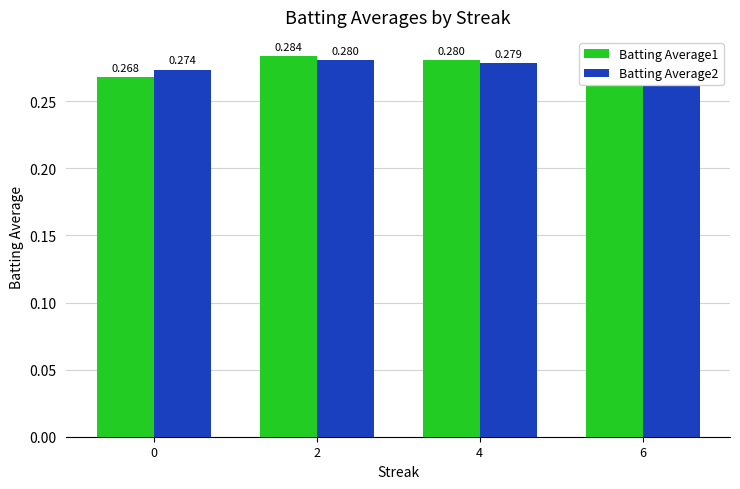

Is the value of Batting Average2 at 6 greater than the value of Batting Average1 at 2?

No